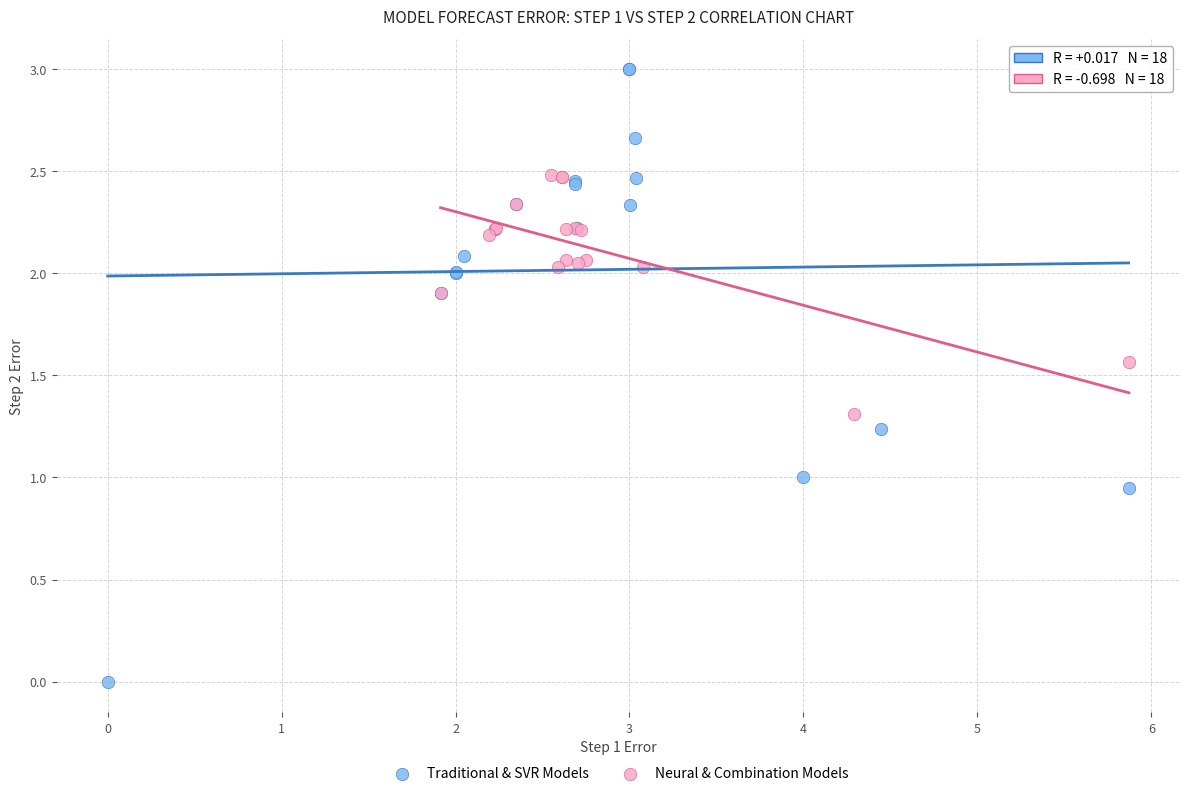

Which series contains the lowest Y value?

Traditional & SVR Models